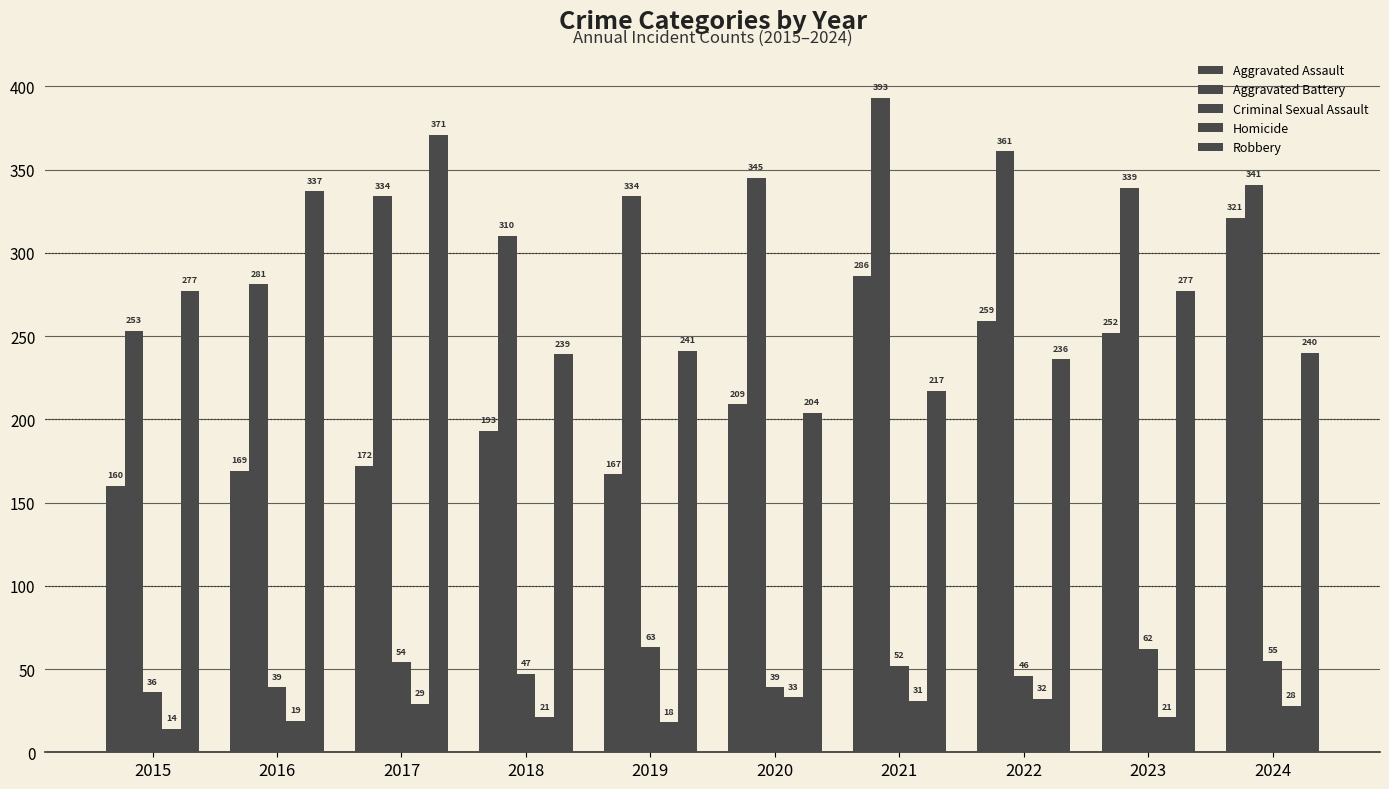

Does the chart contain stacked bars?

No